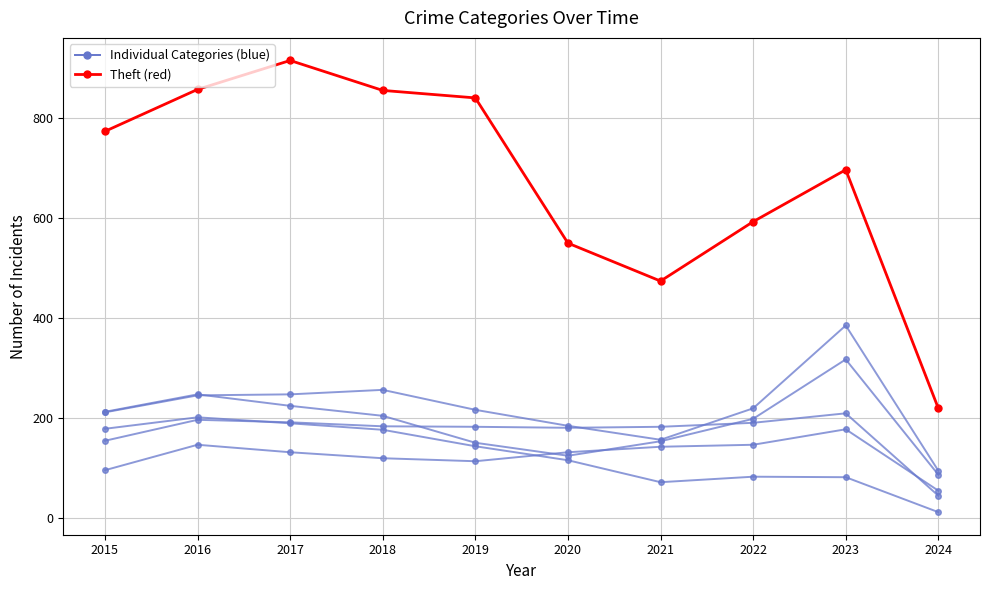

Is this an area chart (filled region under the line)?

No